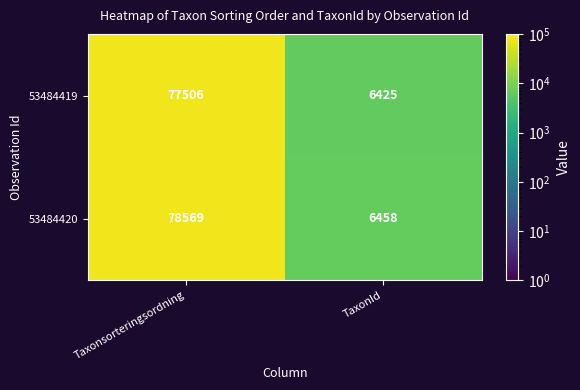

Which series has the largest total across all categories?

53484420